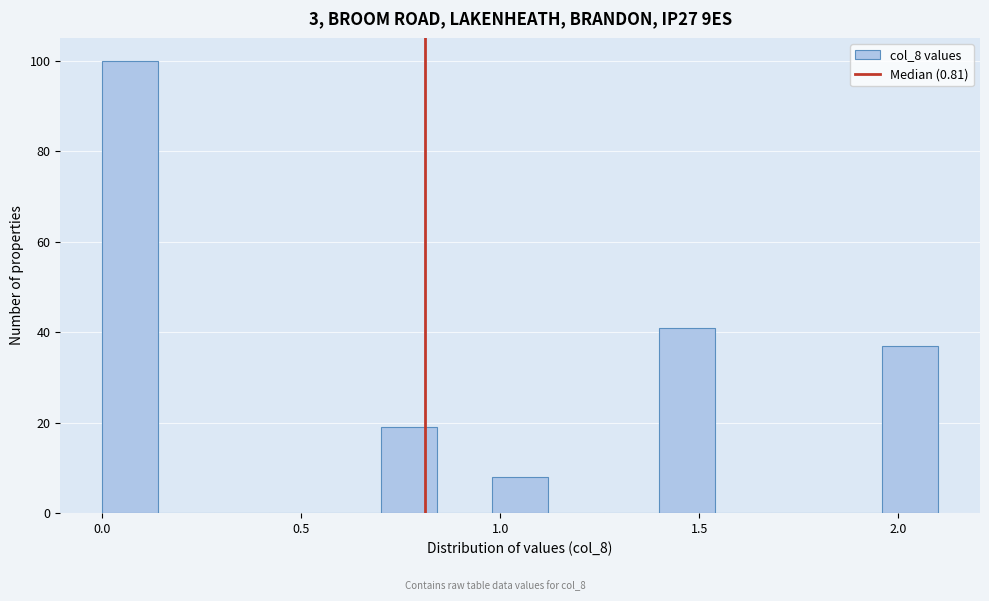

Around what value on the x-axis is the tallest bar? Give the approximate position of its centre, as read against the axis.

0.05